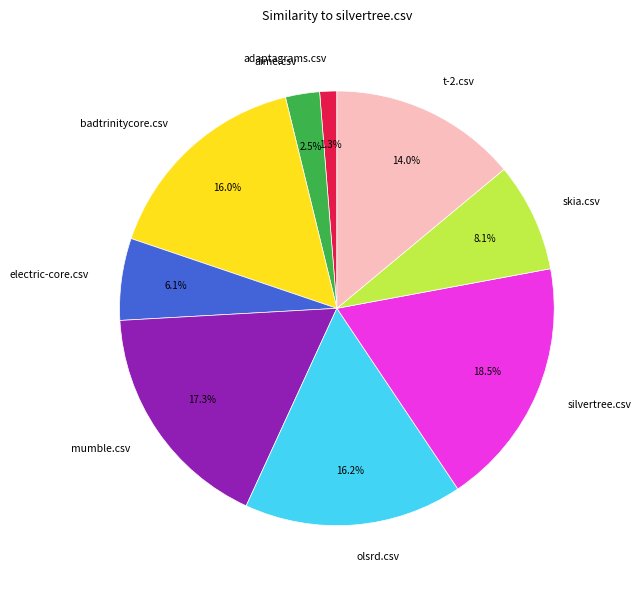

Is the sum of t-2.csv and electric-core.csv greater than half?

No